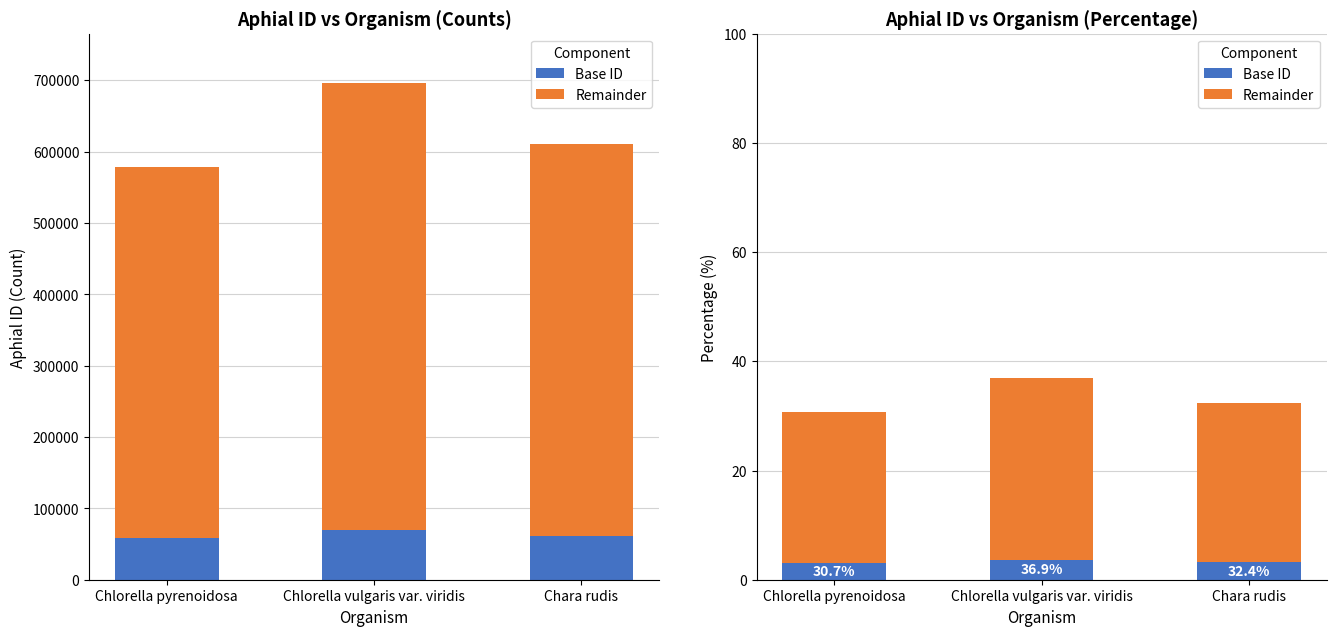

What position from the left is Chlorella pyrenoidosa?

1